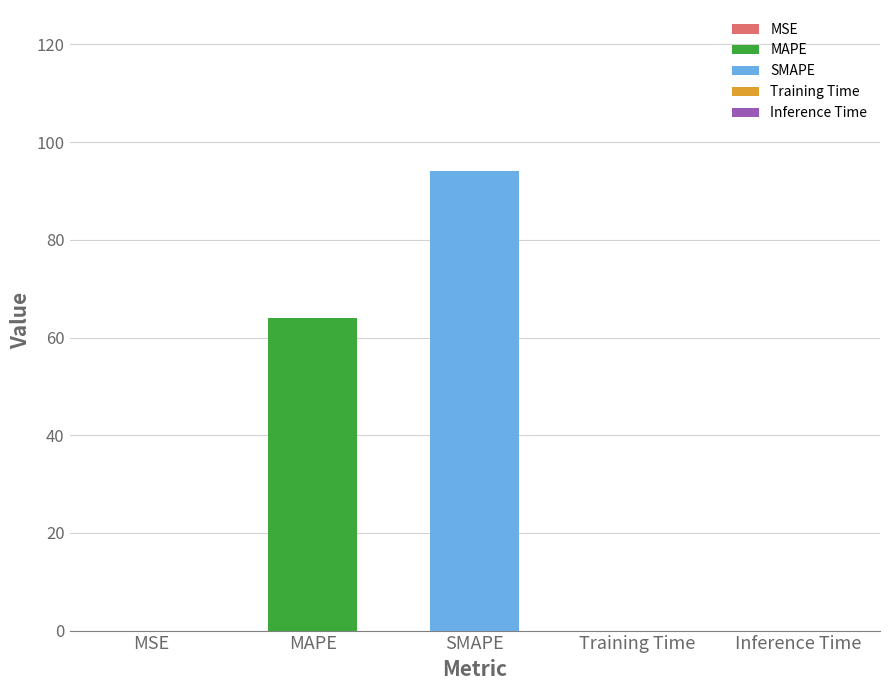

At which category does the chart reach its peak across all series?

SMAPE